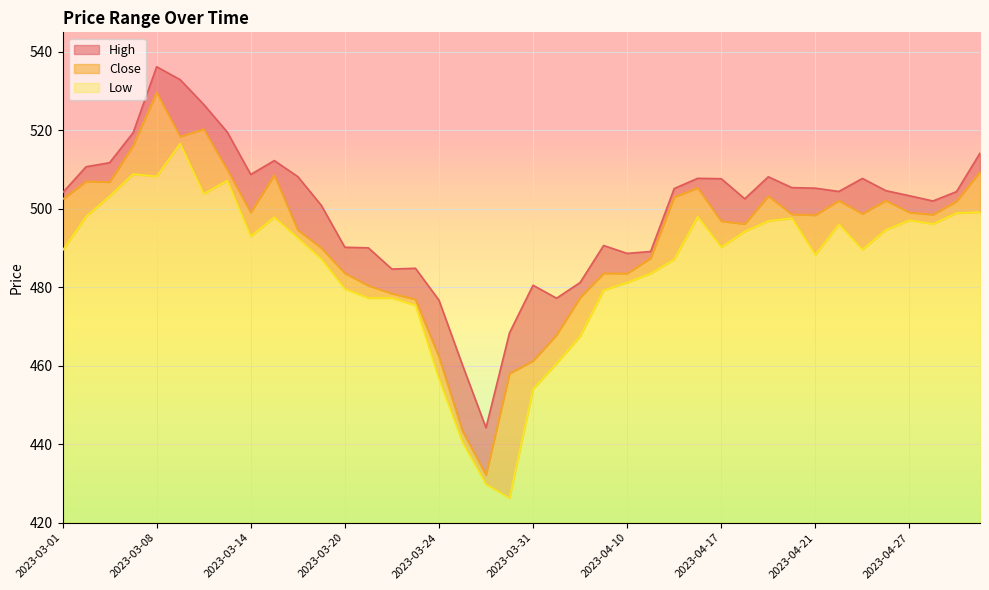

What is the total value across all series at 2023-03-23?

1437.2